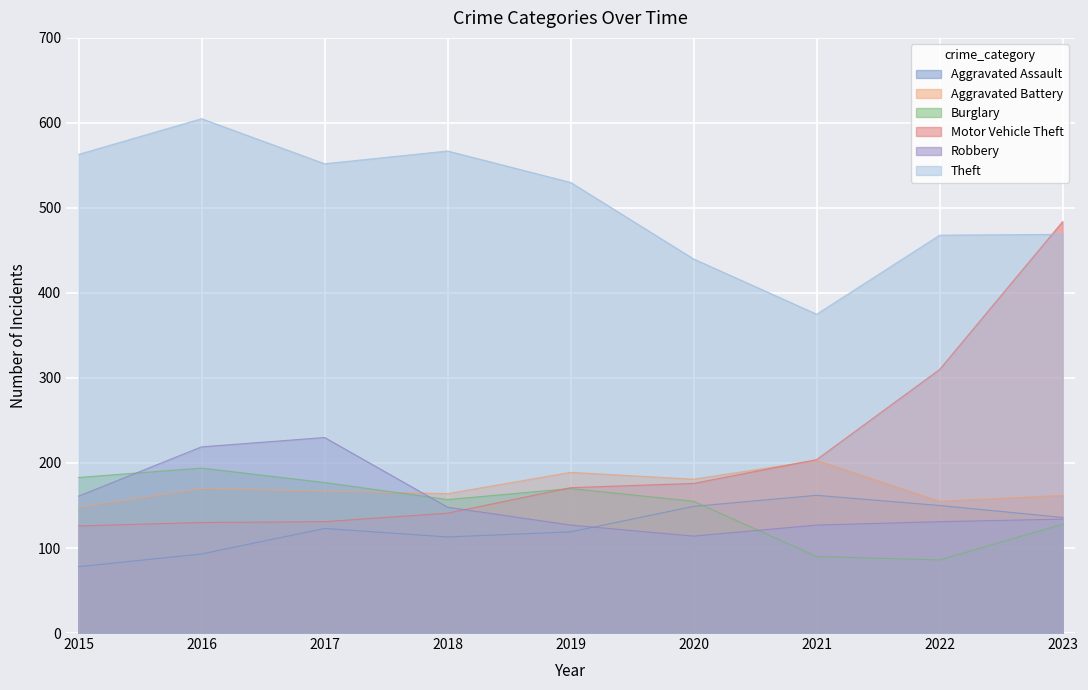

Which series has the widest spread of values?

Motor Vehicle Theft